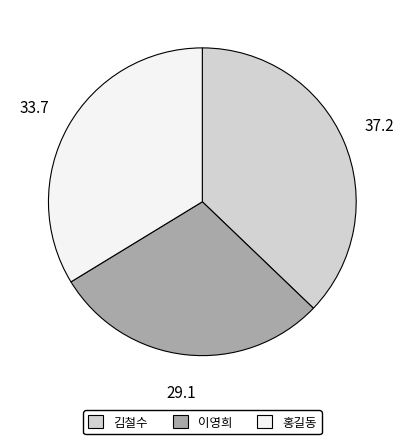

What is the ratio of the value at 이영희 to the value at 김철수?

0.8